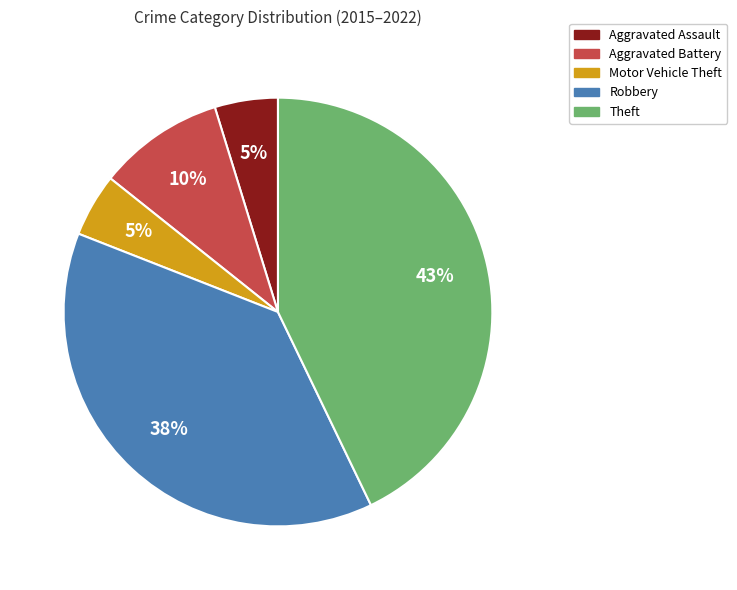

Is there a majority slice in this chart?

No